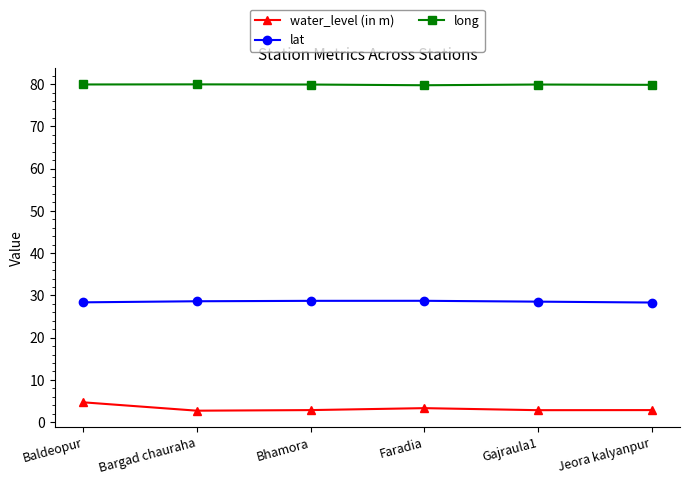

Rank the series at Bhamora from lowest to highest value.

water_level (in m), lat, long